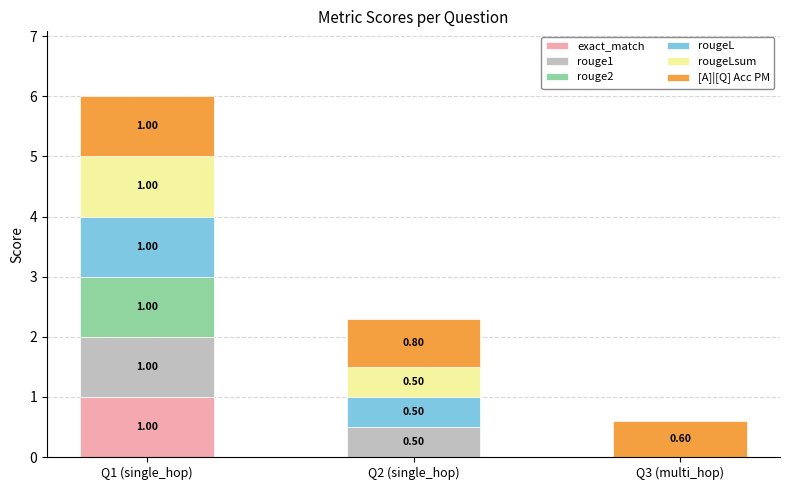

At which category is the sum across all series the highest?

Q1 (single_hop)